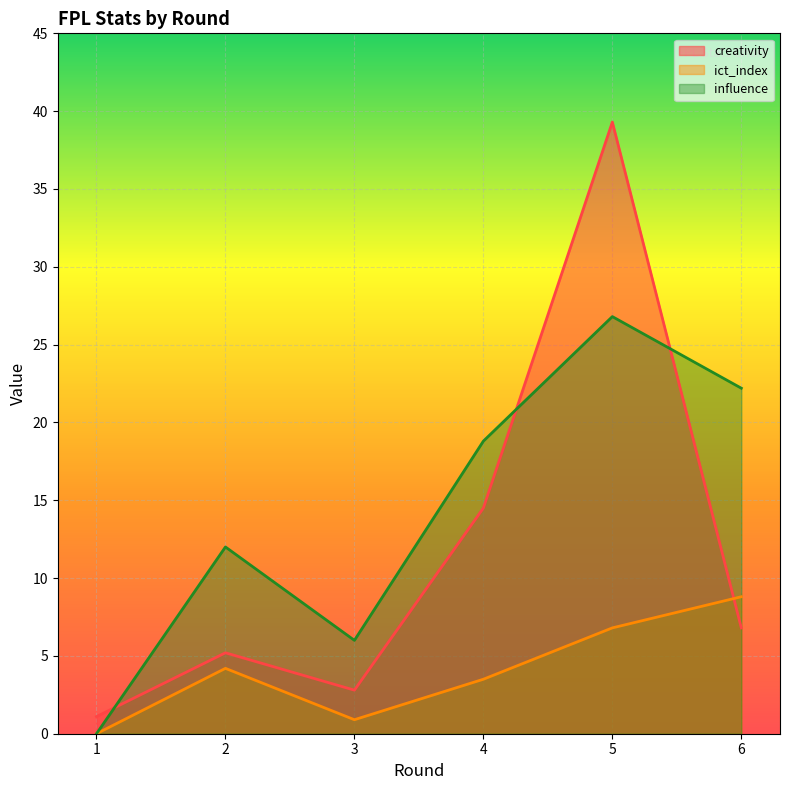

How many interior local peaks does the ict_index series have?

1